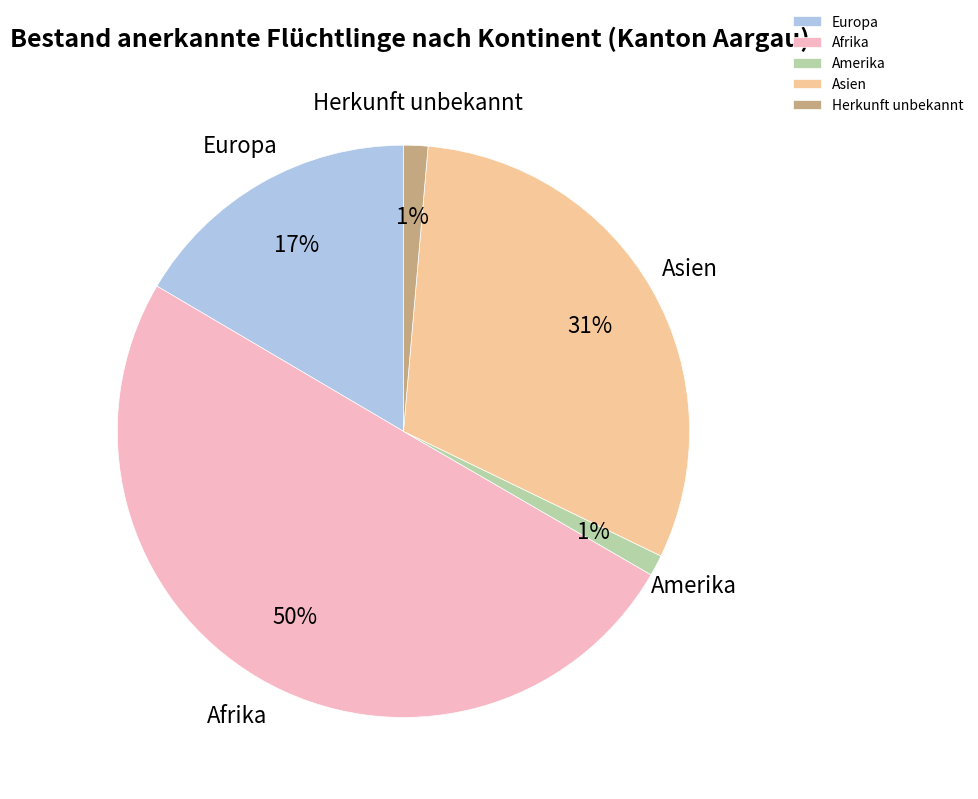

Which category accounts for the majority?

Afrika